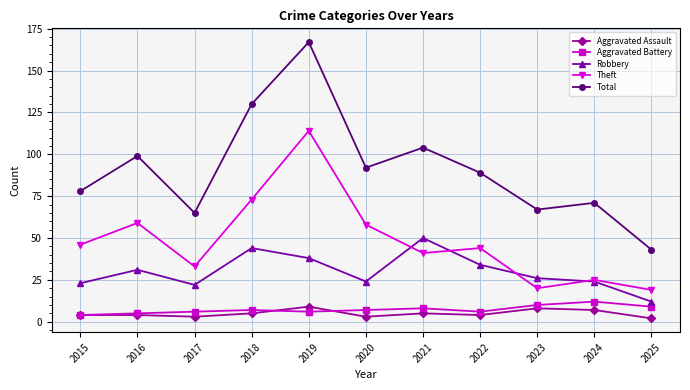

Reading left to right, list all the values displayed in this chart.

Aggravated Assault: 2015=4	2016=4	2017=3	2018=5	2019=9	2020=3	2021=5	2022=4	2023=8	2024=7	2025=2
Aggravated Battery: 2015=4	2016=5	2017=6	2018=7	2019=6	2020=7	2021=8	2022=6	2023=10	2024=12	2025=9
Robbery: 2015=23	2016=31	2017=22	2018=44	2019=38	2020=24	2021=50	2022=34	2023=26	2024=24	2025=12
Theft: 2015=46	2016=59	2017=33	2018=73	2019=114	2020=58	2021=41	2022=44	2023=20	2024=25	2025=19
Total: 2015=78	2016=99	2017=65	2018=130	2019=167	2020=92	2021=104	2022=89	2023=67	2024=71	2025=43